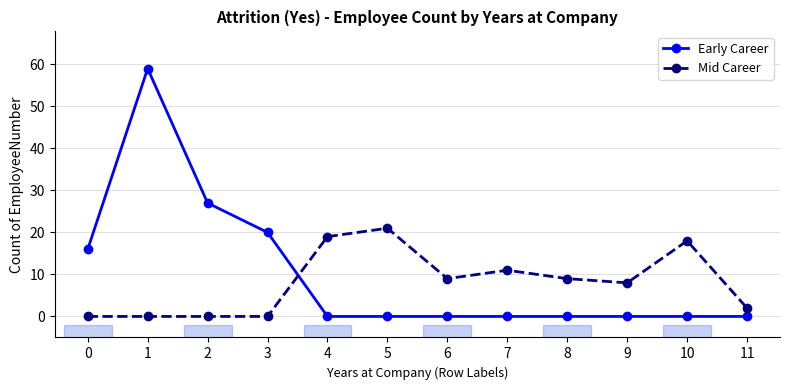

Reading left to right, transcribe all the data shown in this chart.

Early Career: 16	59	27	20	0	0	0	0	0	0	0	0
Mid Career: 0	0	0	0	19	21	9	11	9	8	18	2